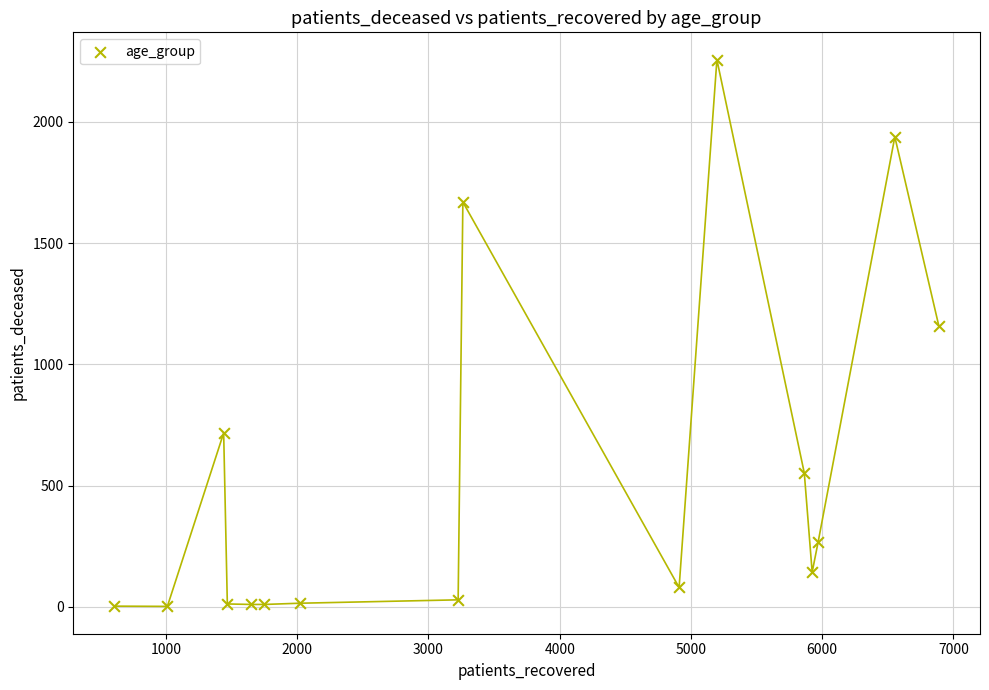

What Y value in the scatter plot is closest to 1129?

1159